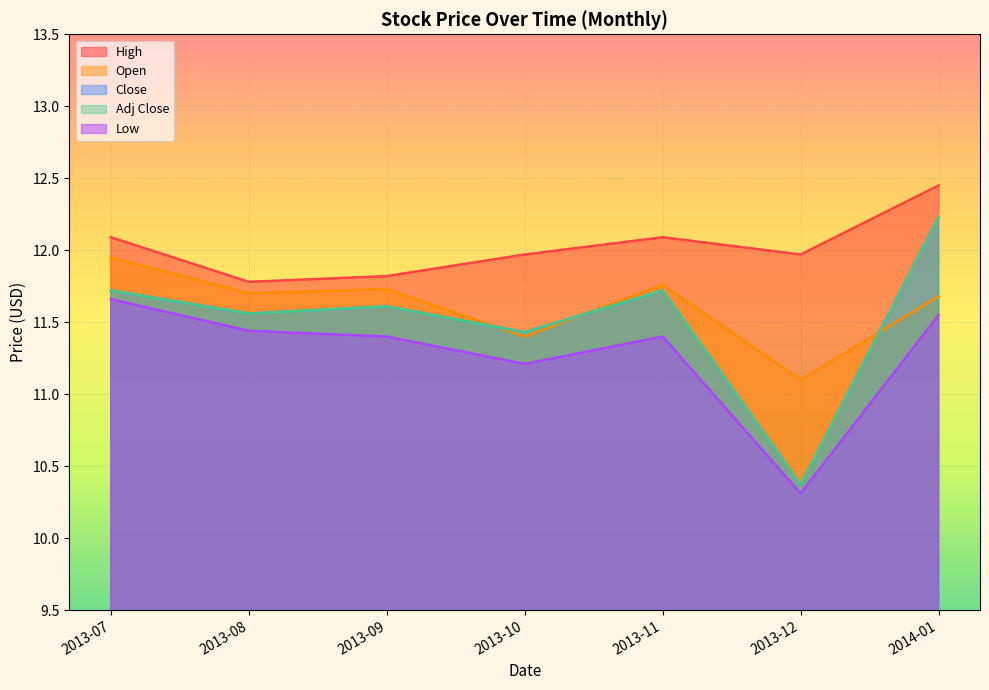

Rank the series by their maximum value, from highest to lowest.

High, Close, Adj Close, Open, Low